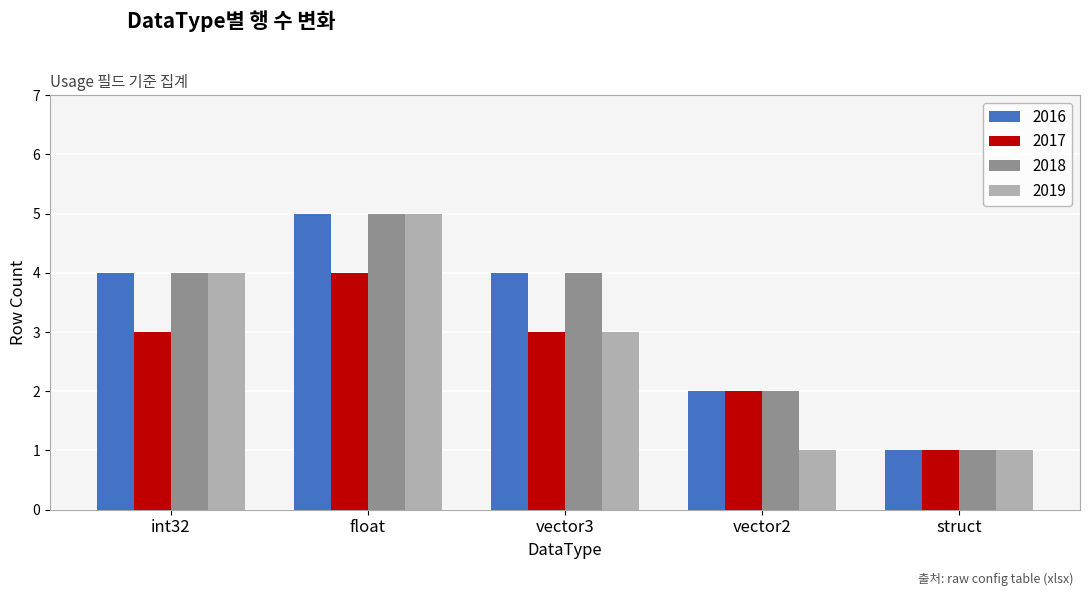

Does the chart contain any negative values?

No